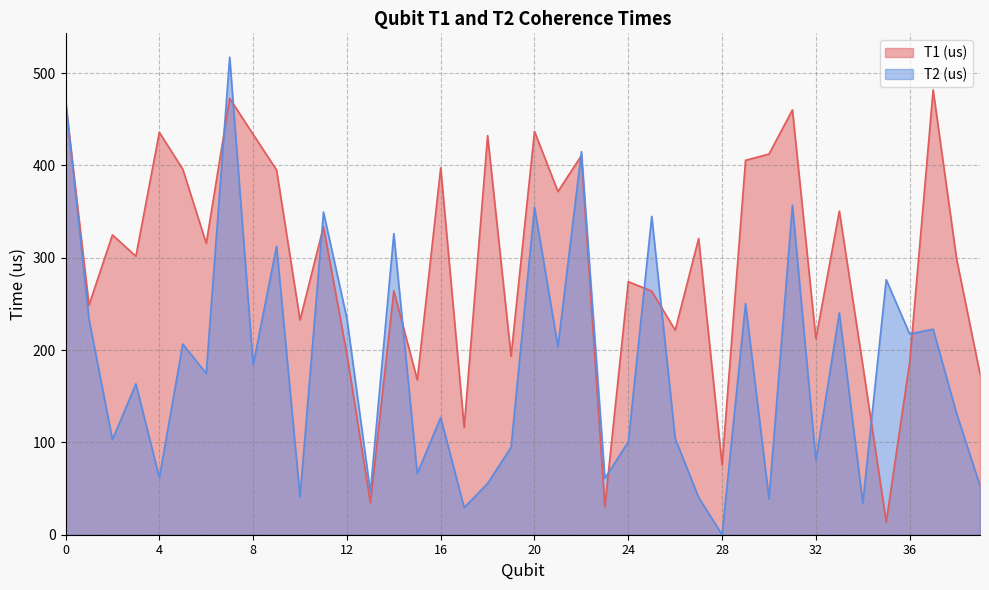

True or false: T1 (us) and T2 (us) cross at least once.

True